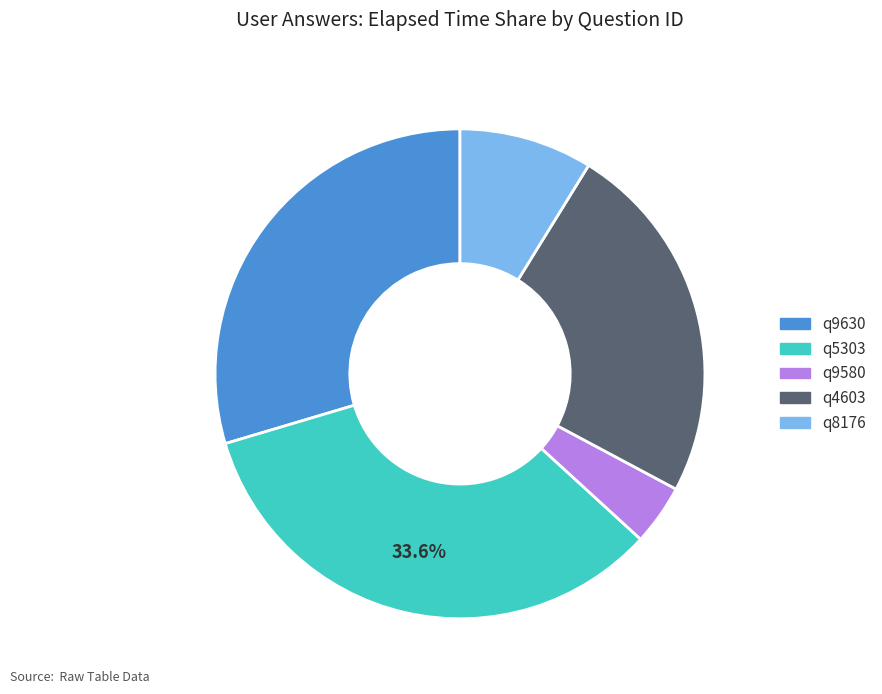

Which category has the biggest portion of the pie?

q5303